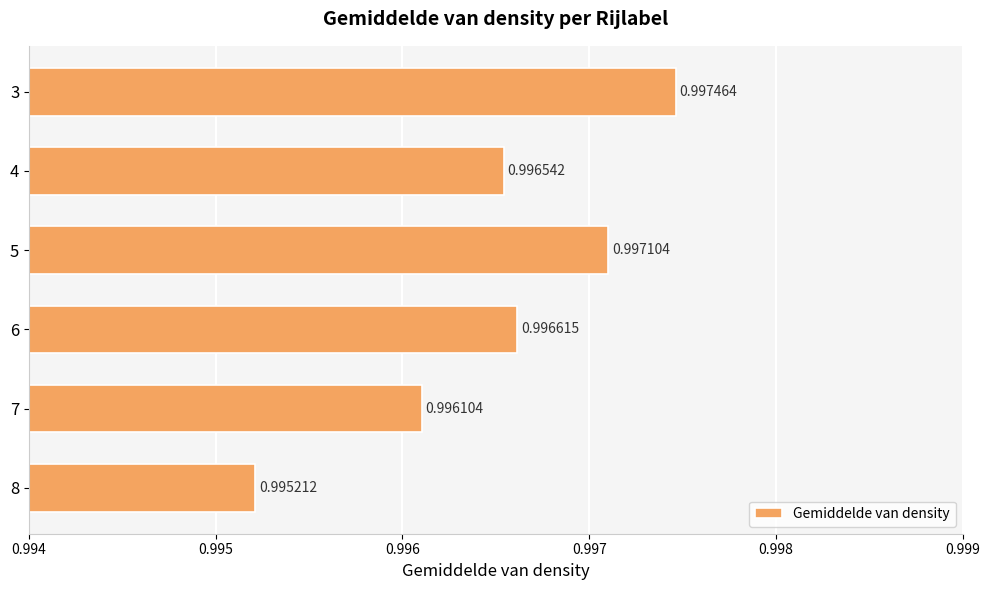

Between 3 and 7, which is larger?

3